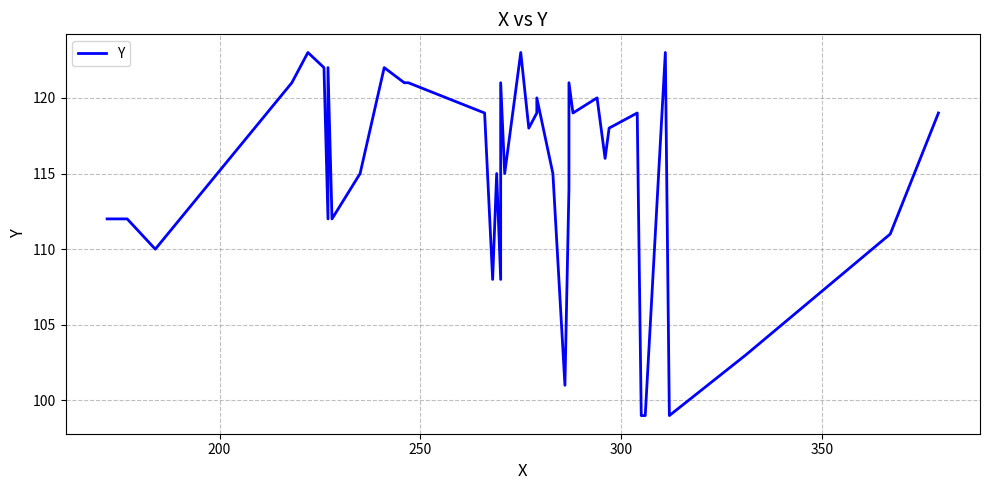

How many interior local peaks (higher than both neighbors) does the data have?

11